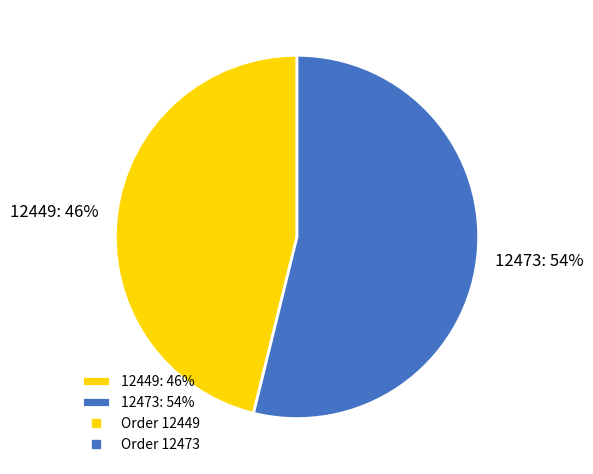

Is it true that 12449 is 57% of the pie?

False